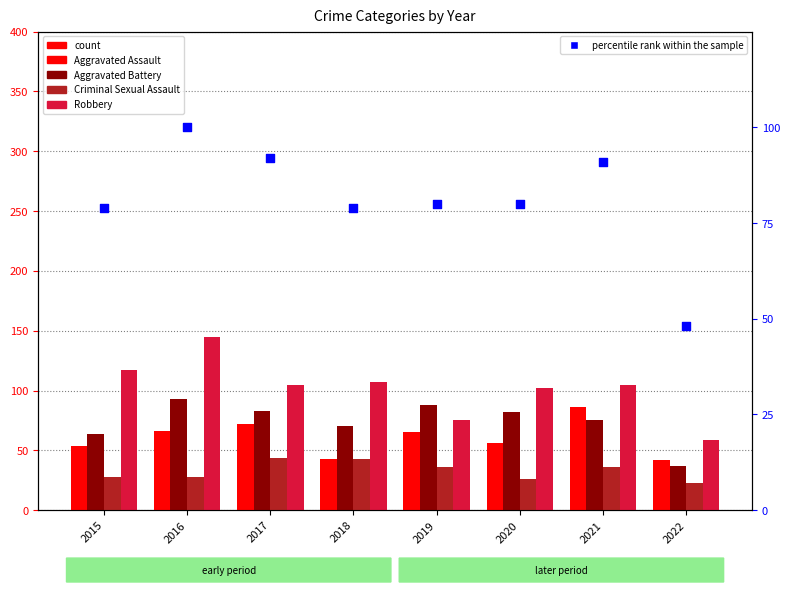

Which series contains the lowest Y value?

Criminal Sexual Assault